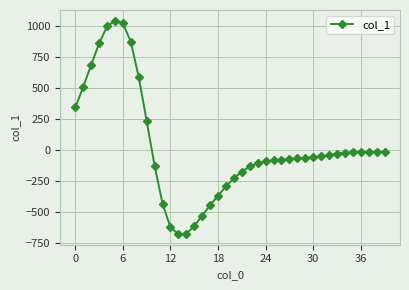

What is the greatest value displayed?

1040